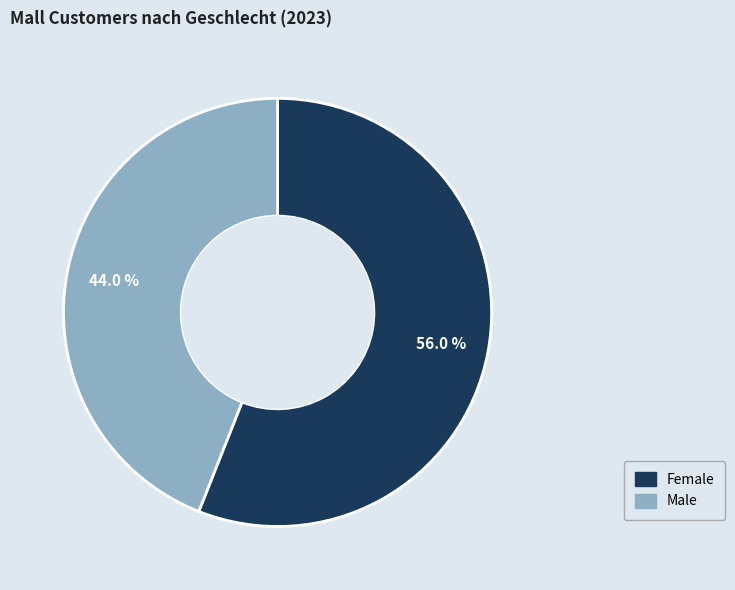

How many slices are in this pie chart?

2